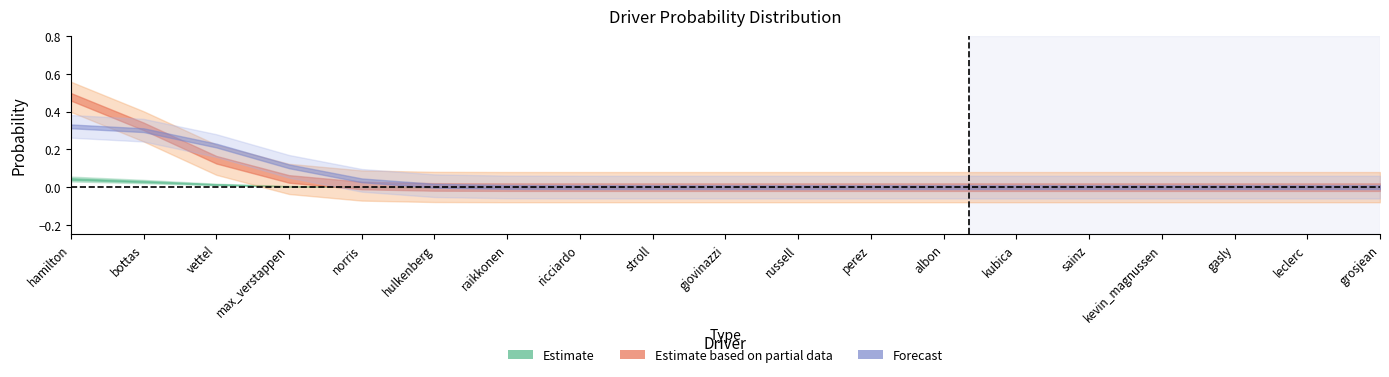

Is it true that real equals 0.4 at max_verstappen?

False